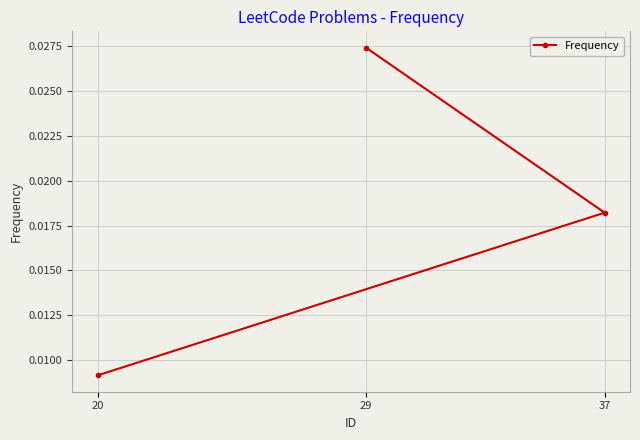

Which category has the lowest value across all series?

20